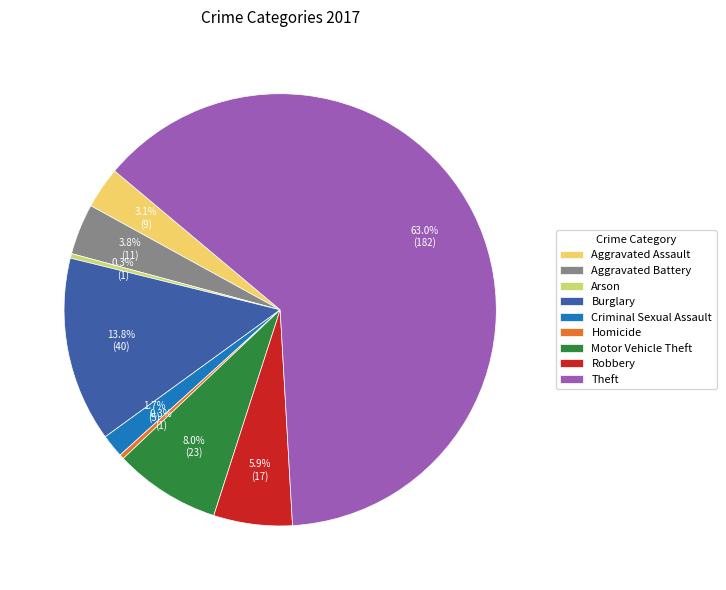

The Aggravated Battery slice represents 4% of the pie. True or false?

True